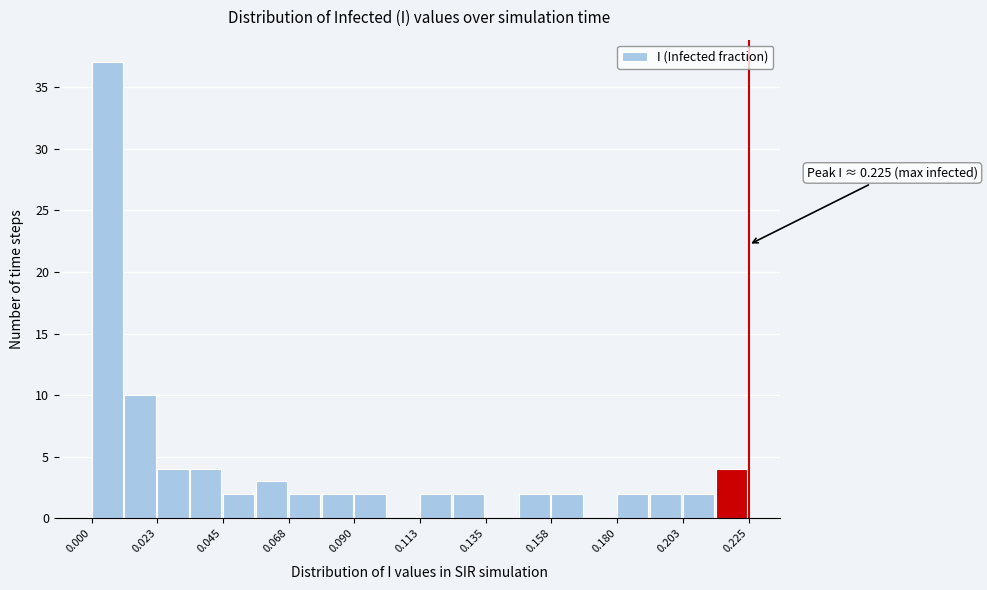

Read against the x-axis, roughly where is the centre of the tallest bar?

0.005